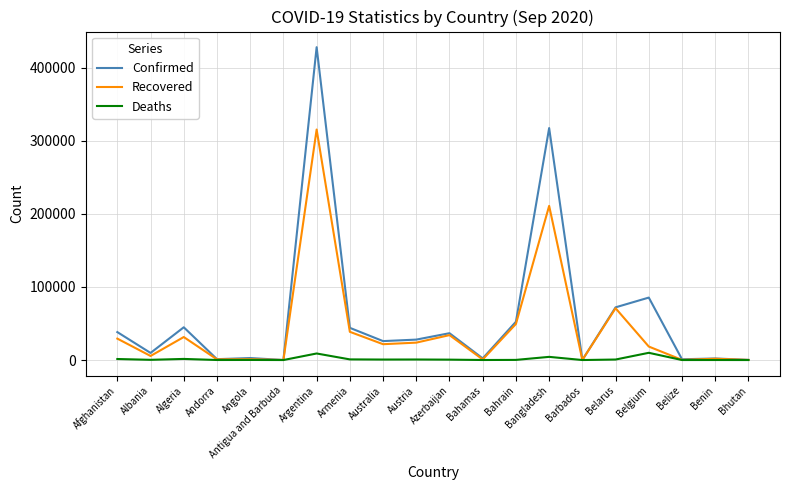

Where is the first local maximum for Confirmed?

Algeria